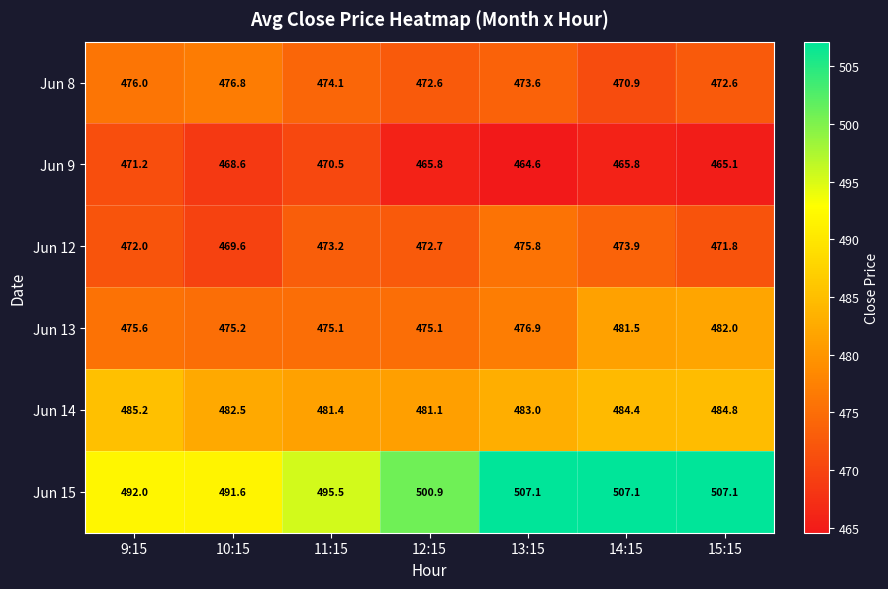

How many categories are shown in the chart?

7